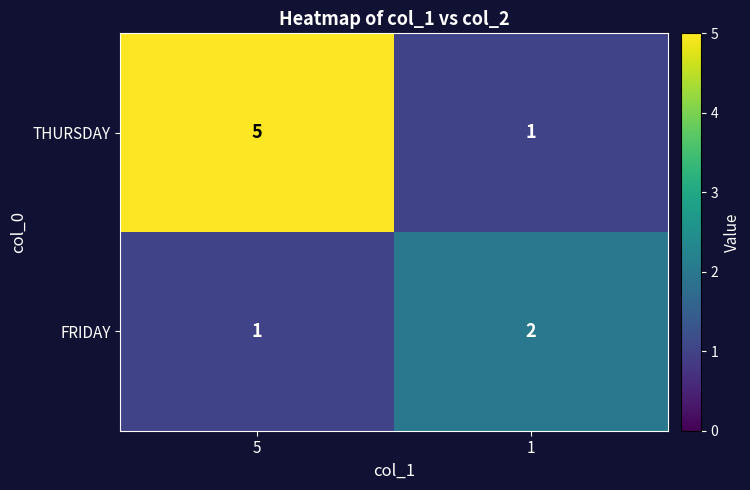

Rank the categories by THURSDAY value from lowest to highest.

1, 5